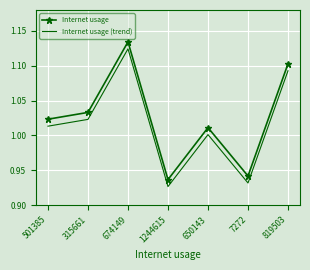

Which series has the largest total across all categories?

Internet usage